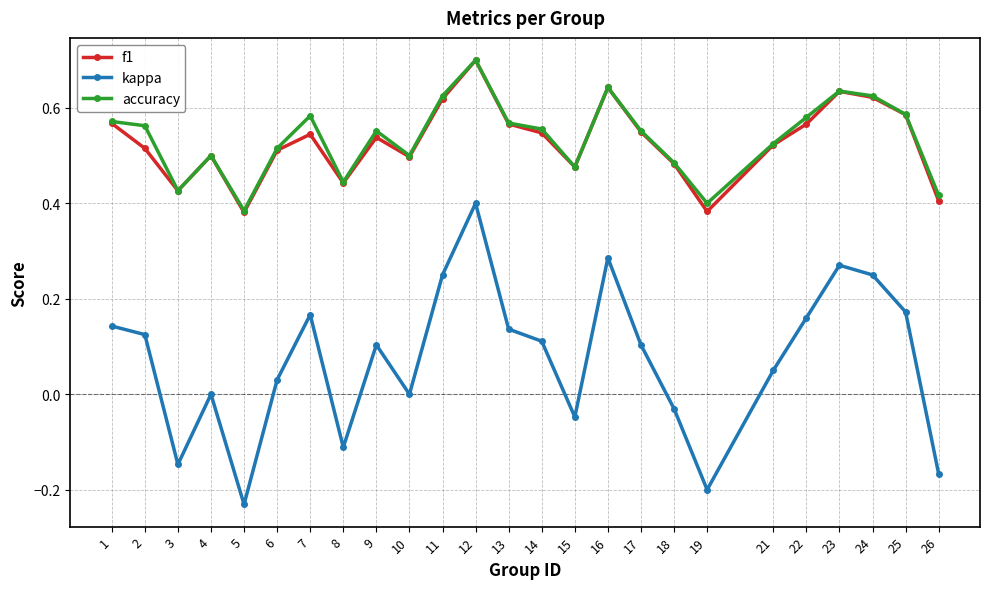

True or false: kappa and f1 cross at least once.

False